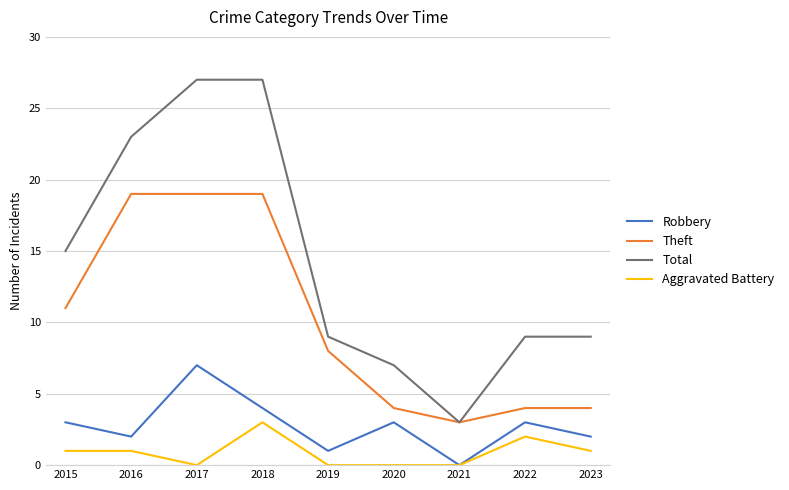

Which series has the largest total across all categories?

Total